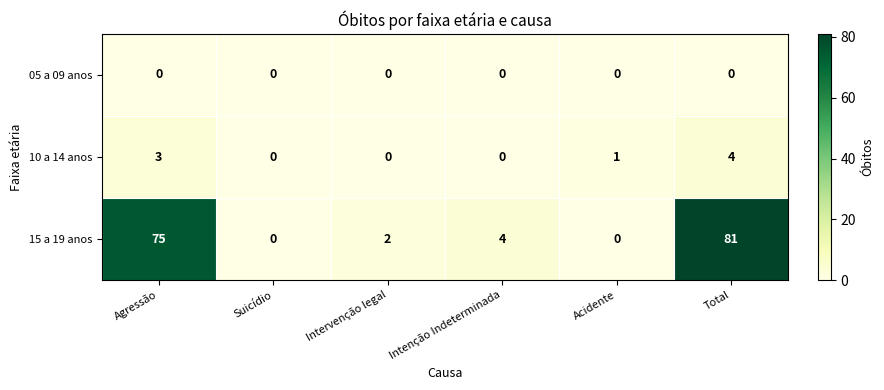

Which series changed the most between Intenção Indeterminada and Total?

15 a 19 anos